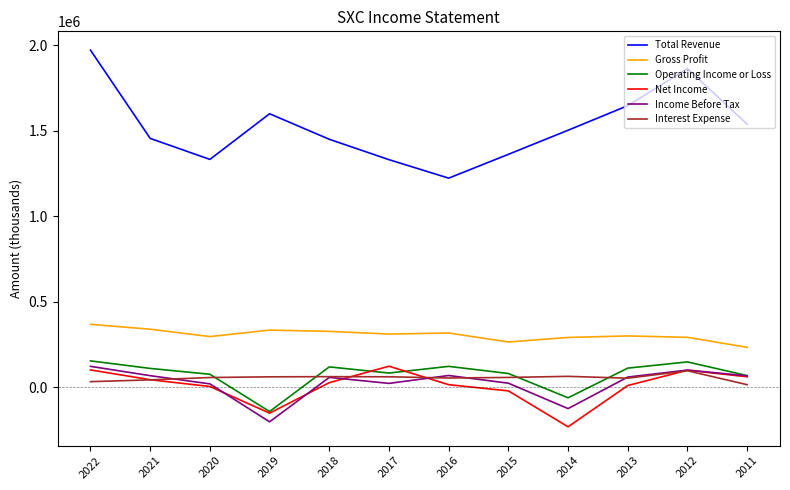

Which series has the largest total across all categories?

Total Revenue